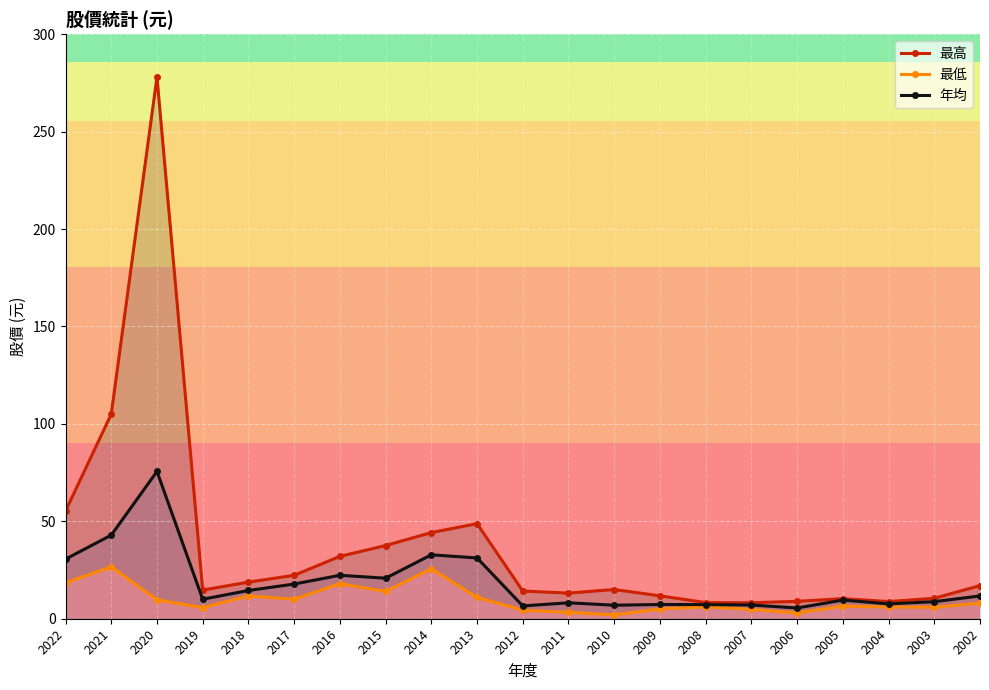

List the series in order of their overall mean, highest first.

最高, 年均, 最低